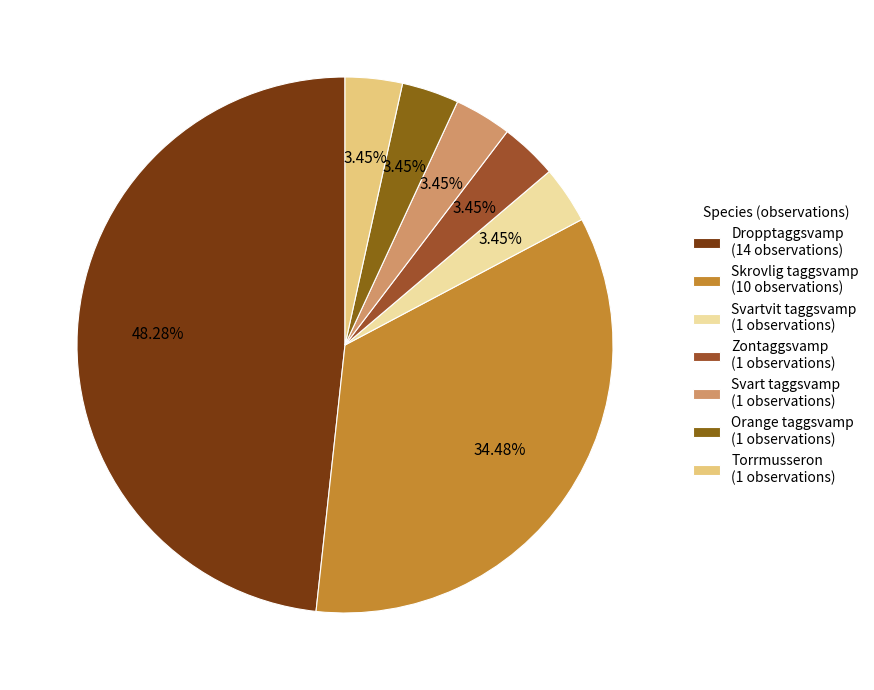

True or false: Svartvit taggsvamp accounts for 3% of the total.

True